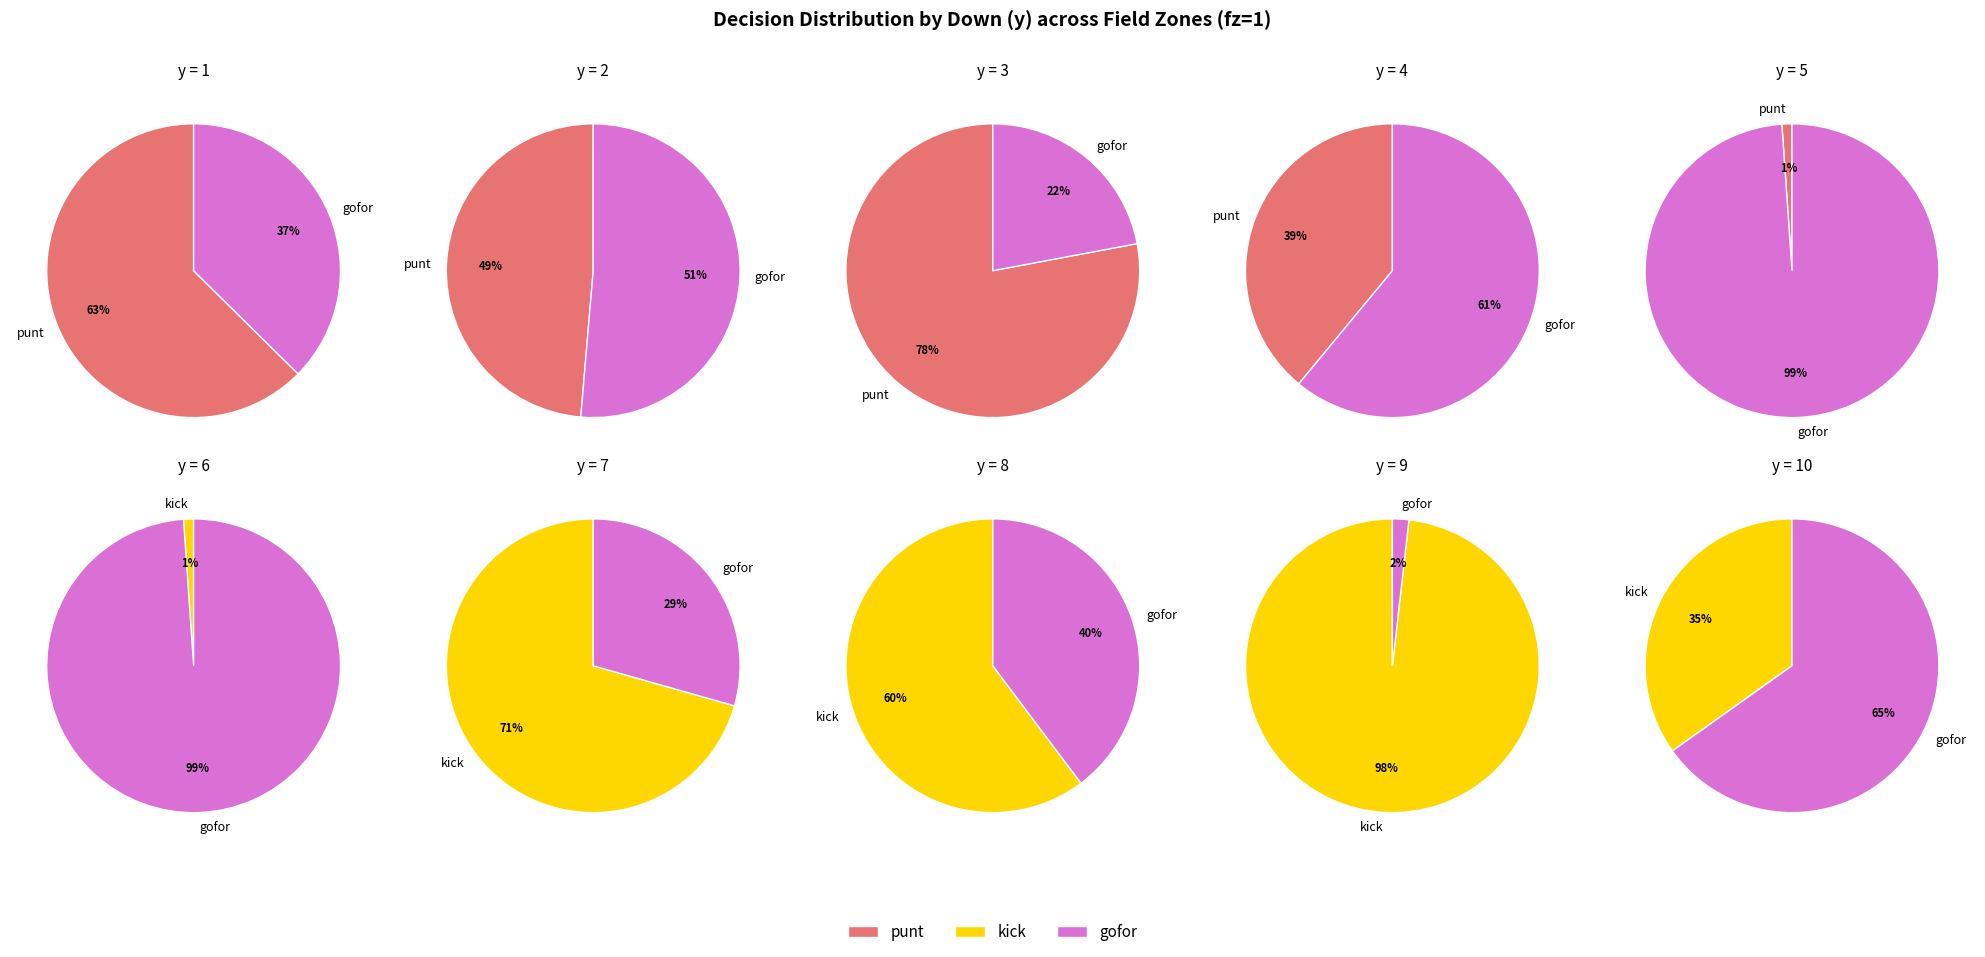

The y=5 slice represents 20% of the pie. True or false?

False